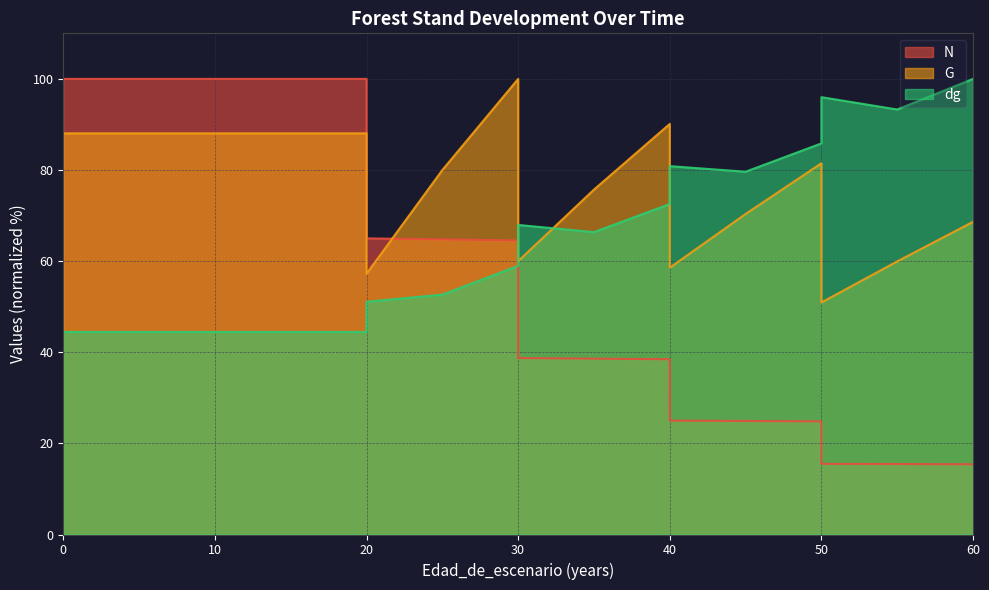

Reading left to right, list all the values displayed in this chart.

N: 100.0	100.0	100.0	100.0	100.0	65.0	64.8	64.6	38.7	38.6	38.5	25.0	24.9	24.8	15.5	15.5	15.4
G: 88.0	88.0	88.0	88.0	88.0	57.2	80.0	100.0	60.0	75.7	90.1	58.6	70.3	81.5	50.9	59.9	68.6
dg: 44.5	44.5	44.5	44.5	44.5	51.1	52.7	59.0	67.9	66.4	72.5	80.9	79.6	85.8	96.0	93.3	100.0